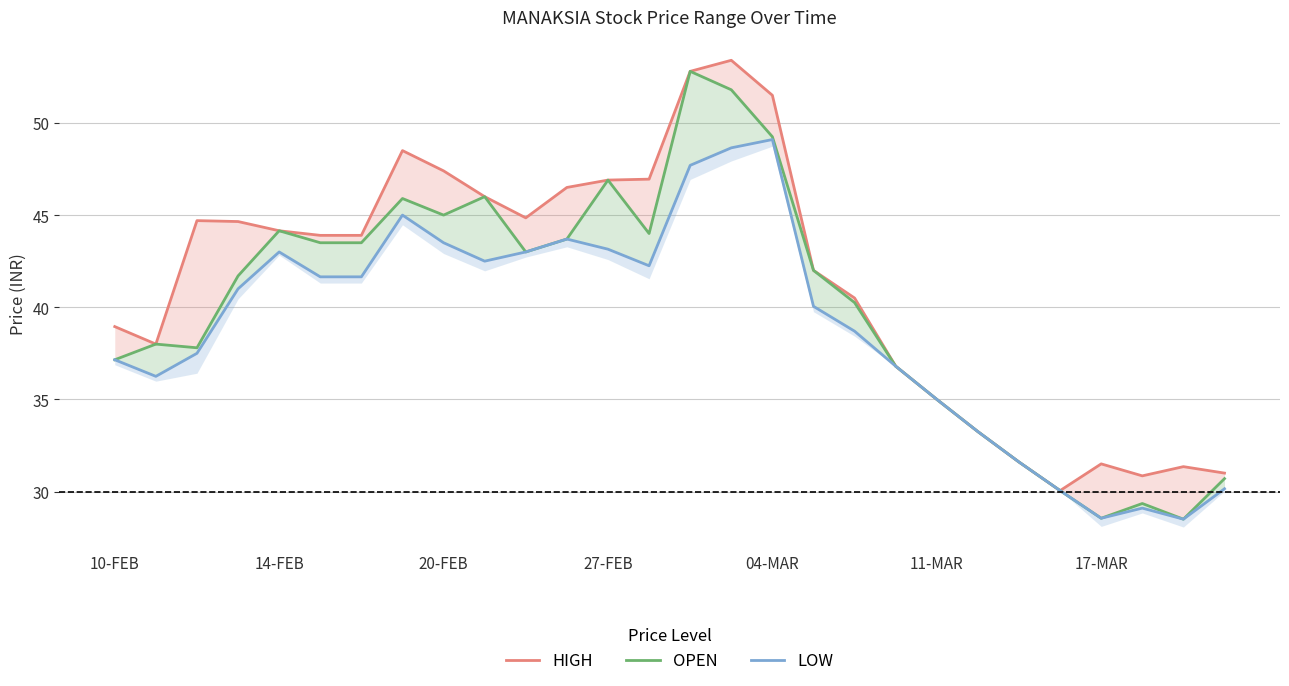

What is the value of the OPEN point at the 9th from the left?

45.0